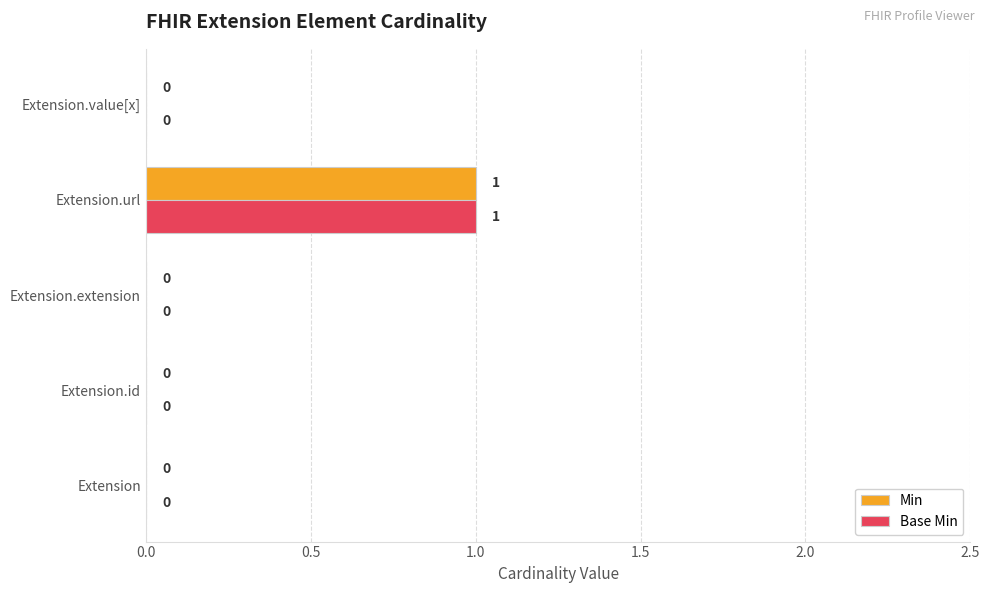

Which label corresponds to the largest value in the chart?

Extension.url